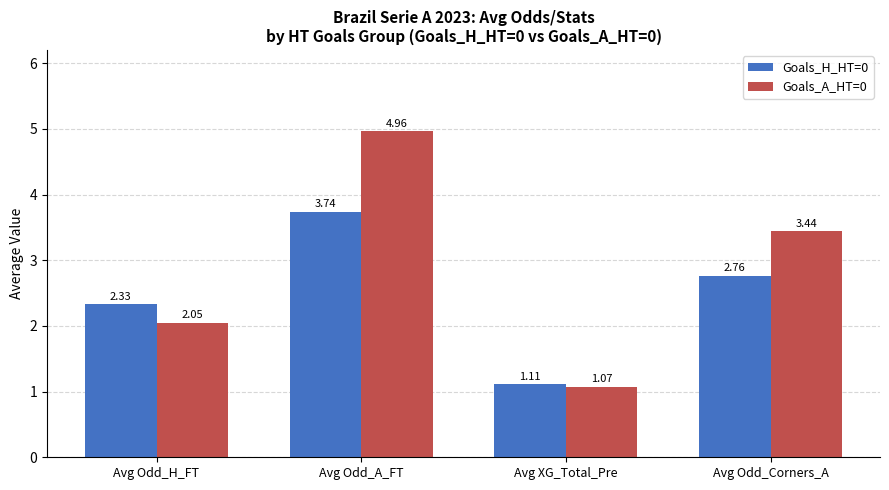

Which category has the highest value in the Goals_A_HT=0 series?

Avg Odd_A_FT